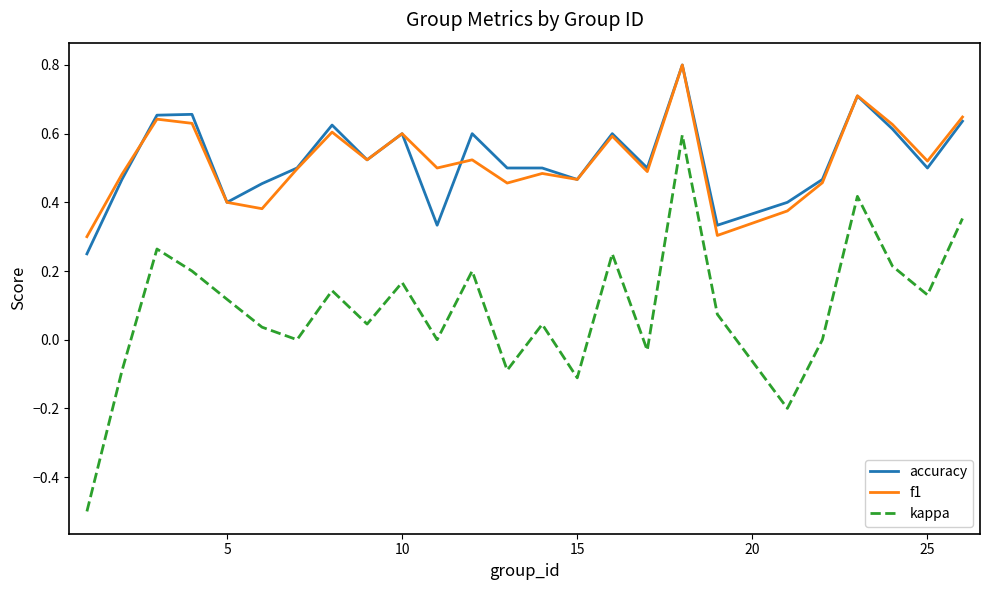

True or false: kappa and f1 cross at least once.

False